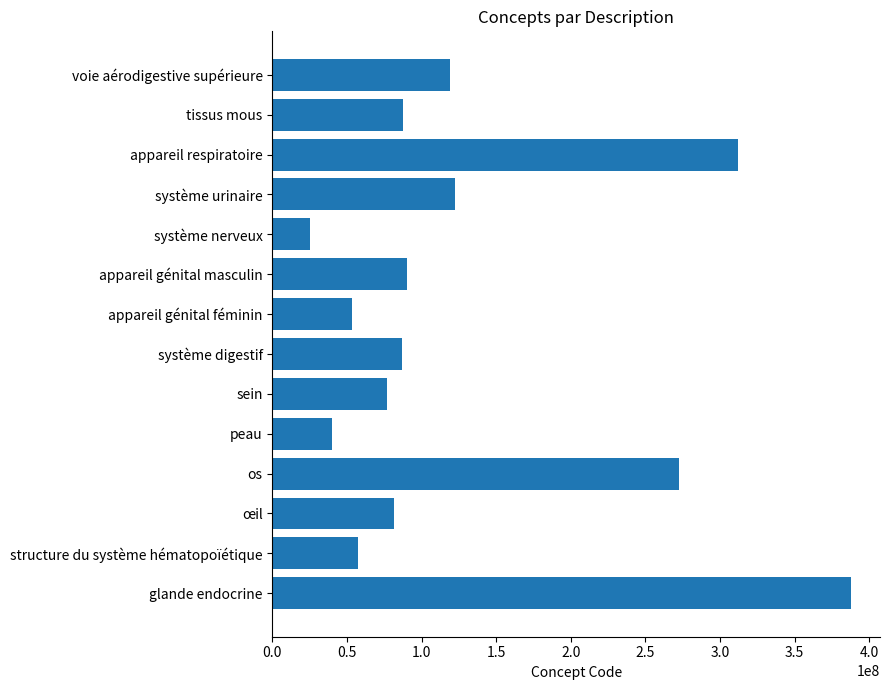

What value does the data have at œil, to the nearest 100?

81745000